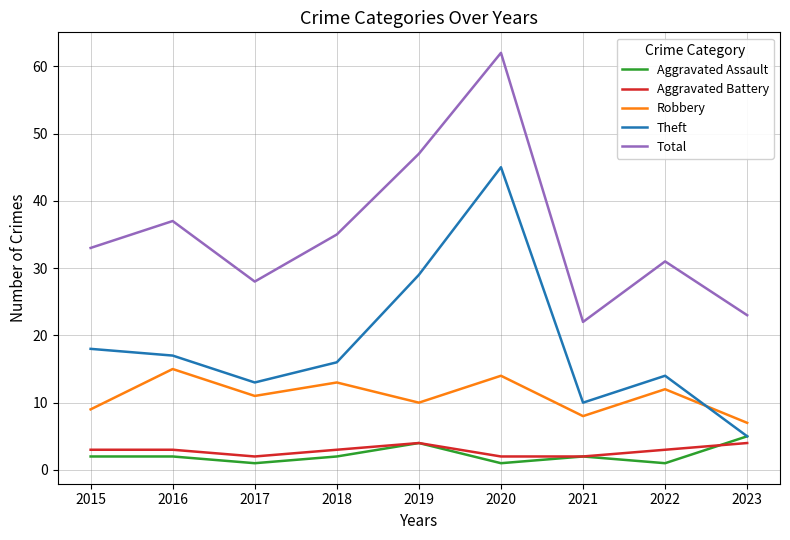

Is the value of Theft at 2018 greater than the value of Robbery at 2021?

Yes